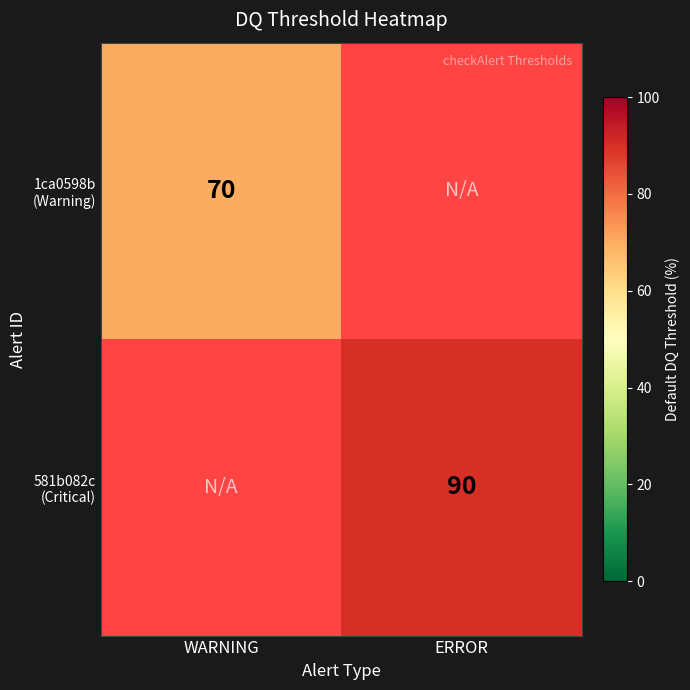

Which series has the largest range (max minus min)?

581b082c (Critical)